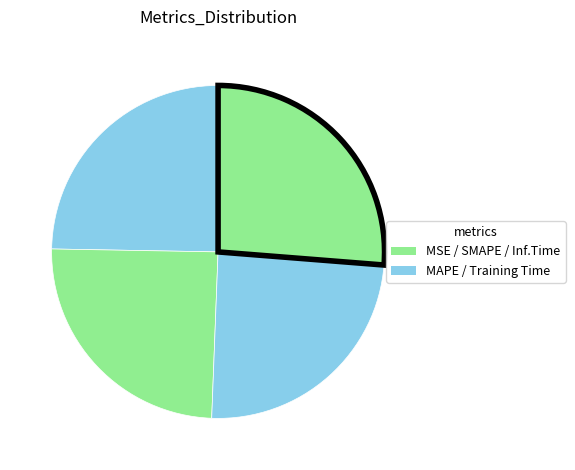

How many slices are in this pie chart?

5